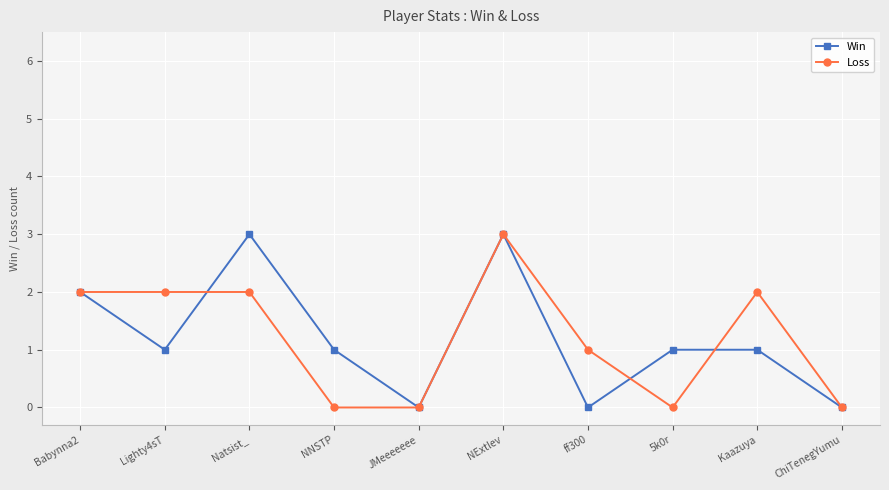

What are all the series names shown in the legend?

Win, Loss